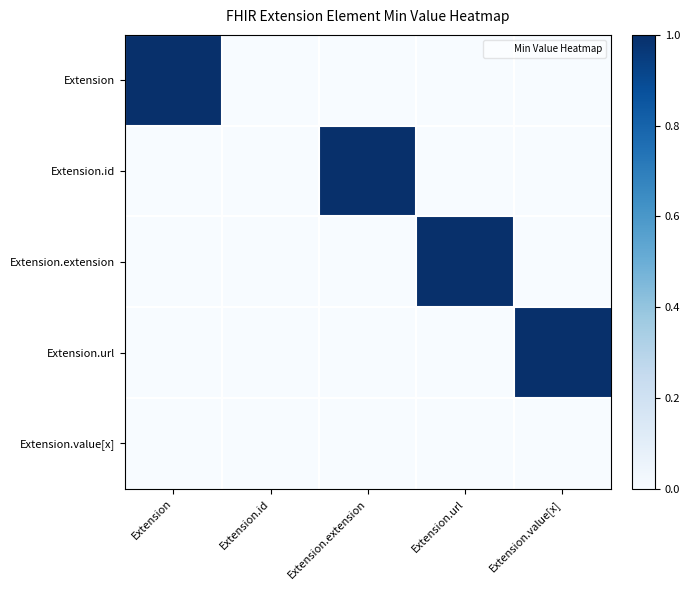

At how many categories does at least one series exceed 0?

4